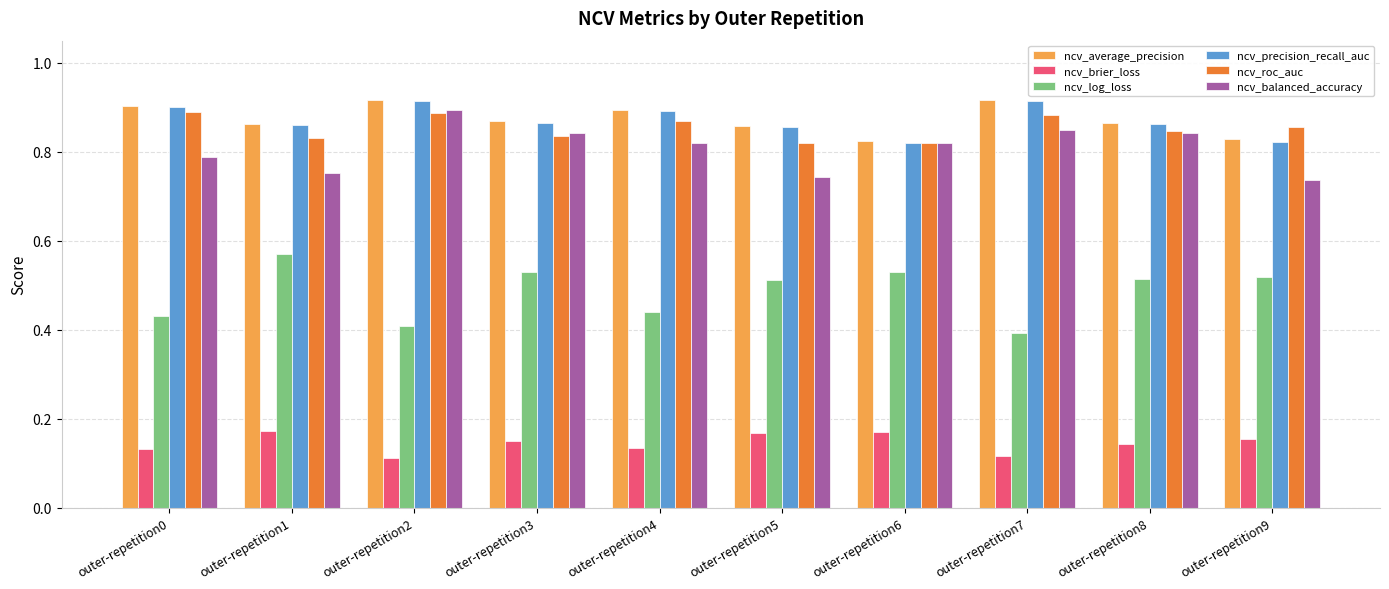

What are all the series names shown in the legend?

ncv_average_precision, ncv_brier_loss, ncv_log_loss, ncv_precision_recall_auc, ncv_roc_auc, ncv_balanced_accuracy